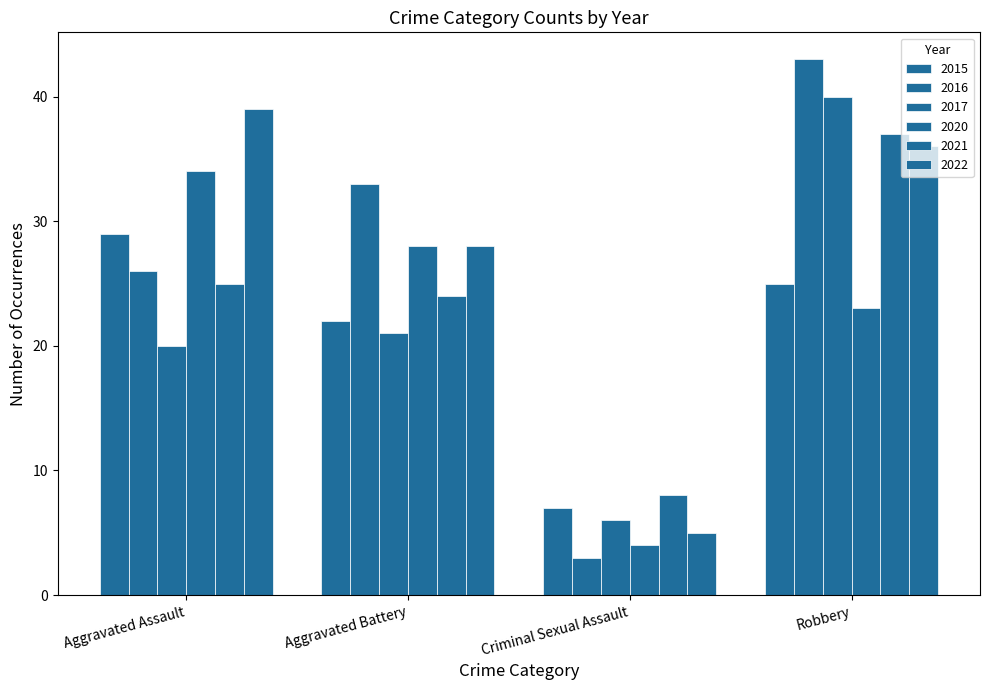

List the labels in order of 2022 value, largest first.

Aggravated Assault, Robbery, Aggravated Battery, Criminal Sexual Assault